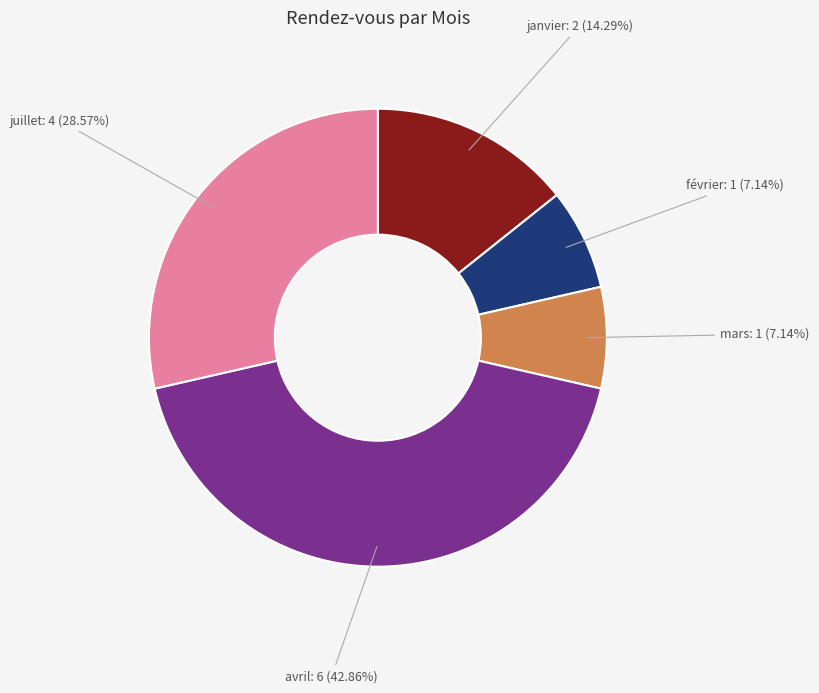

Which slice is the largest?

avril